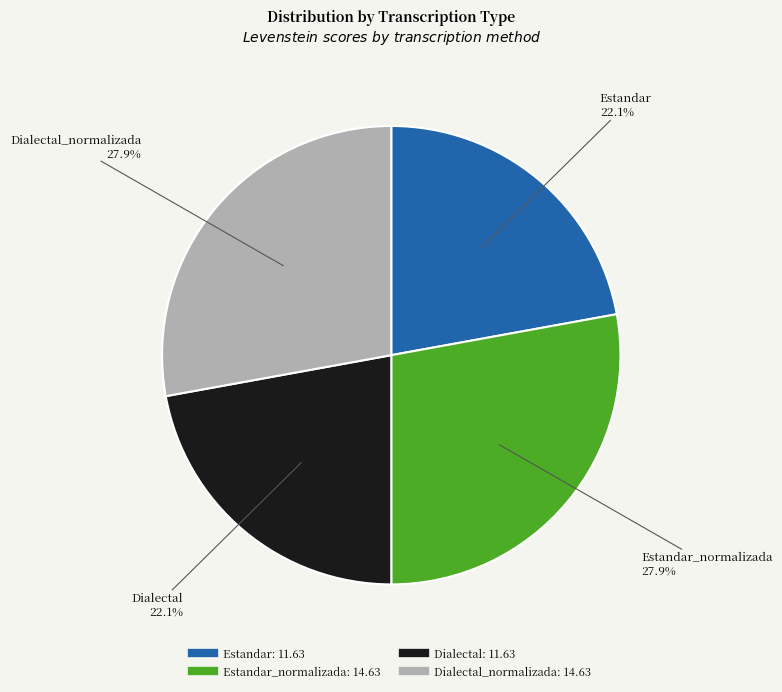

Is there any slice that represents more than half of the pie?

No